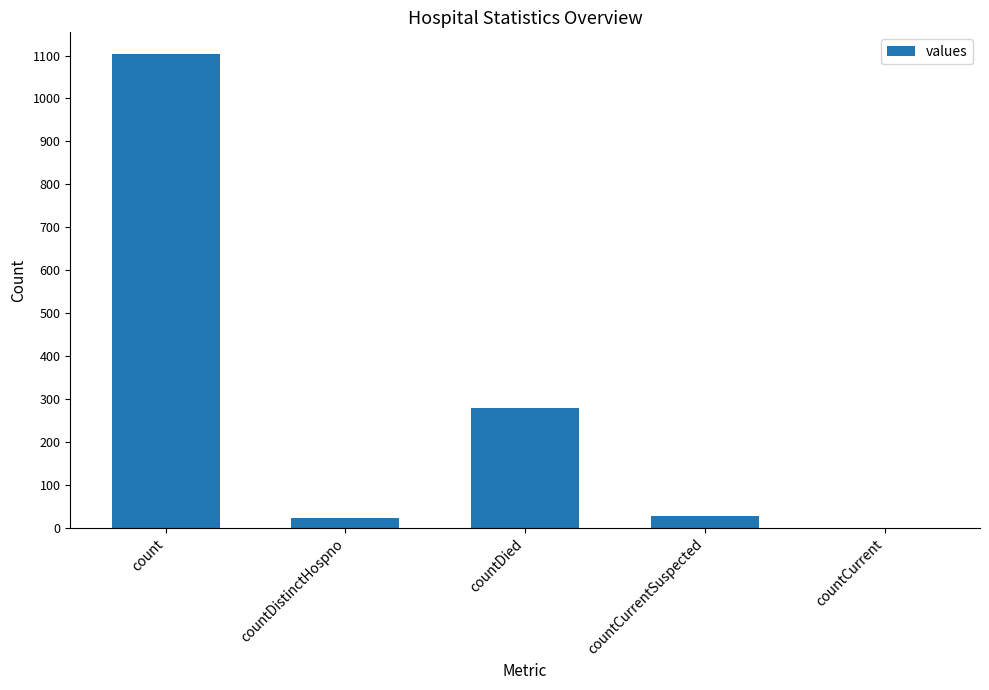

What is the difference between the values at countDied and countCurrentSuspected?

250